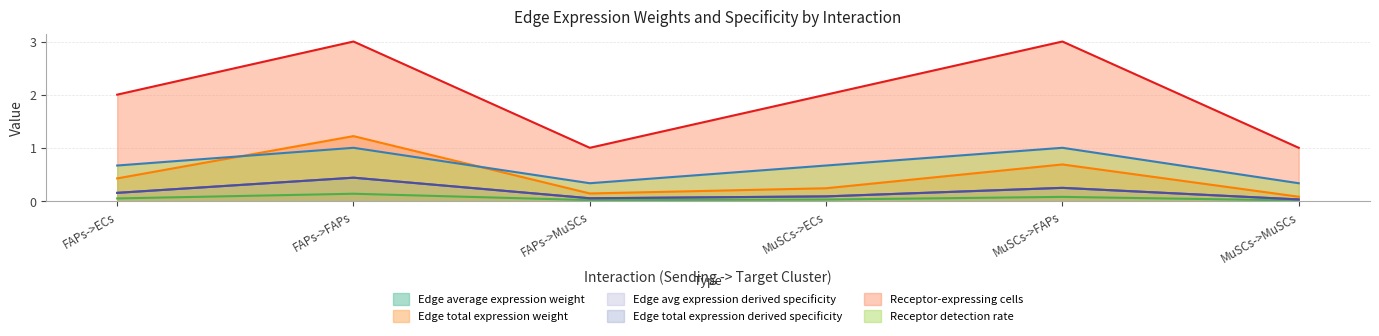

True or false: Edge average expression weight and Edge total expression weight intersect in this chart.

False